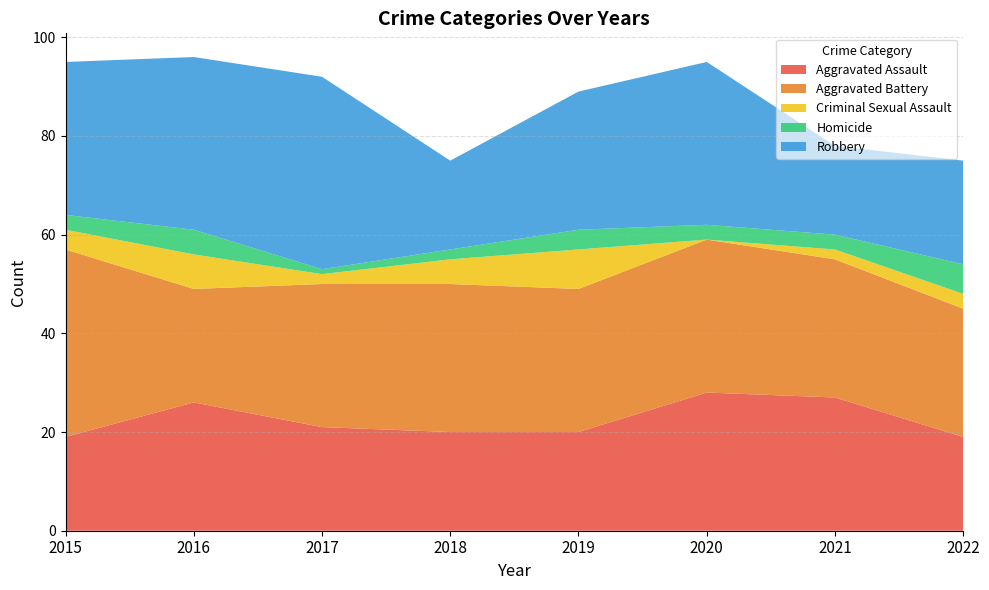

Reading right to left, what are all the values shown in this chart?

Aggravated Assault: 2022=19	2021=27	2020=28	2019=20	2018=20	2017=21	2016=26	2015=19
Aggravated Battery: 2022=26	2021=28	2020=31	2019=29	2018=30	2017=29	2016=23	2015=38
Criminal Sexual Assault: 2022=3	2021=2	2020=0	2019=8	2018=5	2017=2	2016=7	2015=4
Homicide: 2022=6	2021=3	2020=3	2019=4	2018=2	2017=1	2016=5	2015=3
Robbery: 2022=21	2021=18	2020=33	2019=28	2018=18	2017=39	2016=35	2015=31